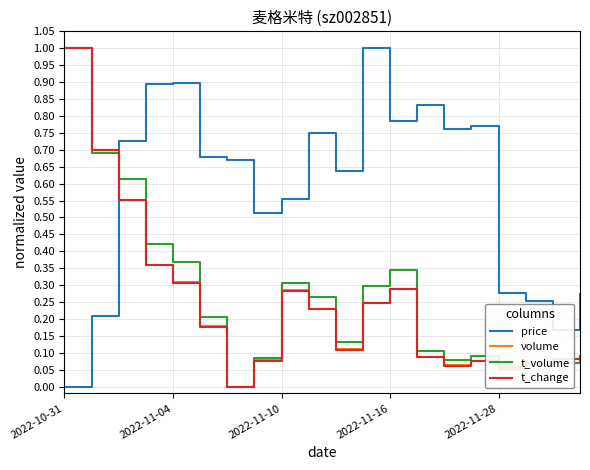

Which series ends up on top after the final intersection of price and t_change?

price